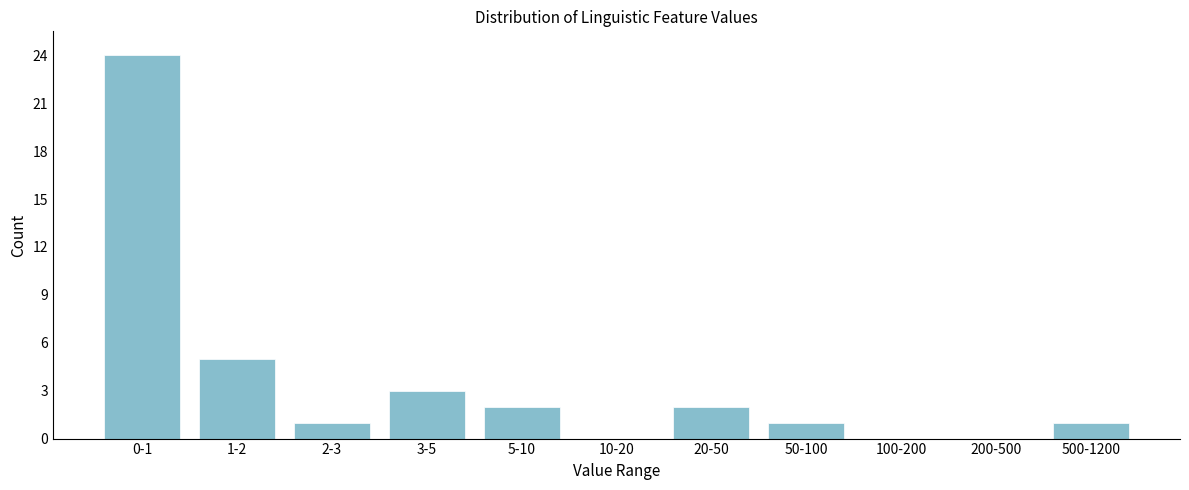

Reading right to left, list all the values displayed in this chart.

500-1200=1	200-500=0	100-200=0	50-100=1	20-50=2	10-20=0	5-10=2	3-5=3	2-3=1	1-2=5	0-1=24